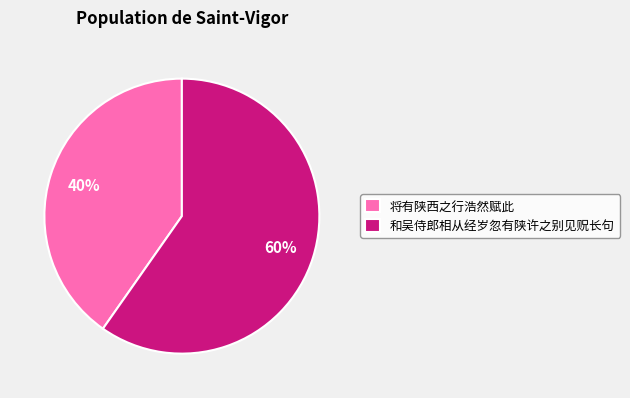

How many slices are in this pie chart?

2